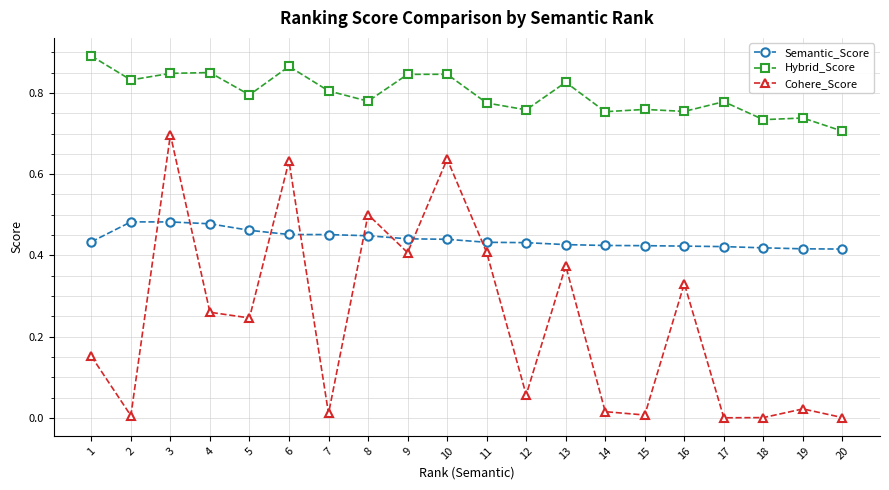

Which series has the widest spread of values?

Cohere_Score